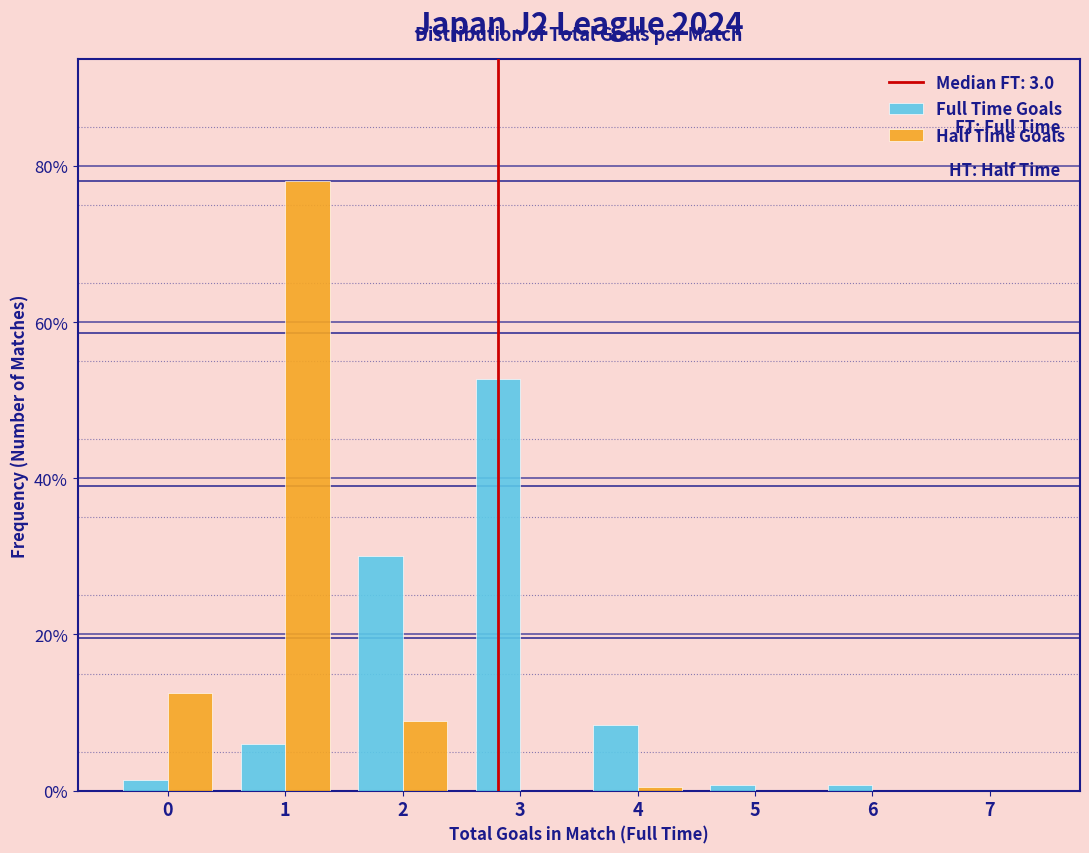

Reading left to right, list all the values displayed in this chart.

Full Time Goals: 0=1.3	1=6.0	2=30.0	3=52.7	4=8.4	5=0.8	6=0.8	7=0.0
Half Time Goals: 0=12.5	1=78.1	2=8.9	3=0.0	4=0.5	5=0.0	6=0.0	7=0.0